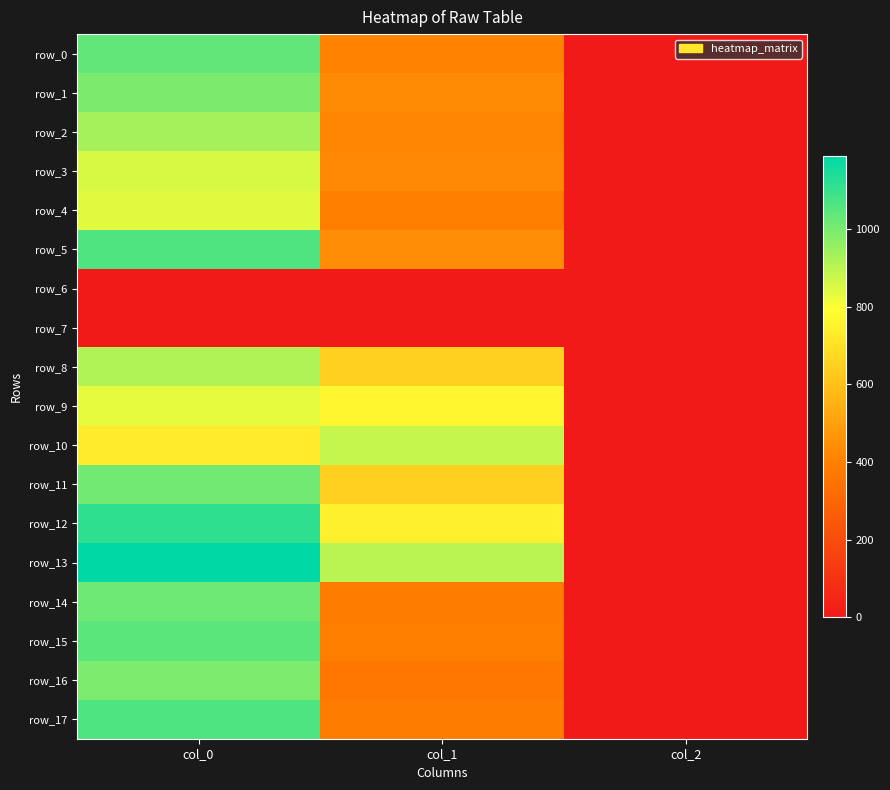

Between col_2 and col_0, which is larger?

col_0